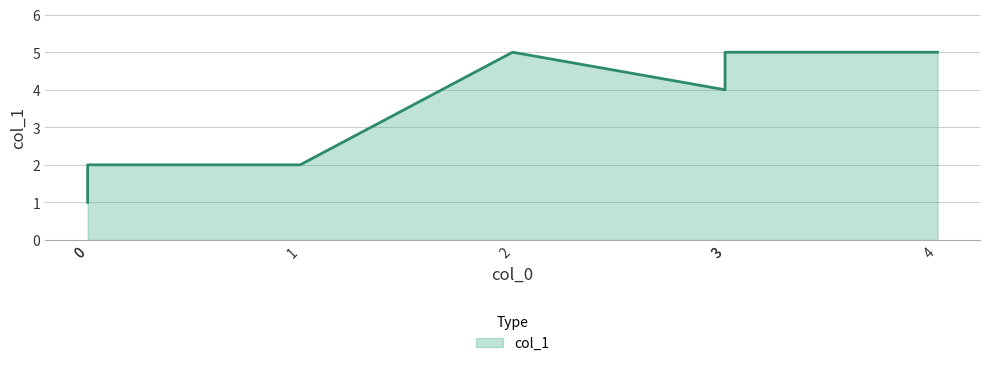

True or false: the data shows 6 at 3.

False